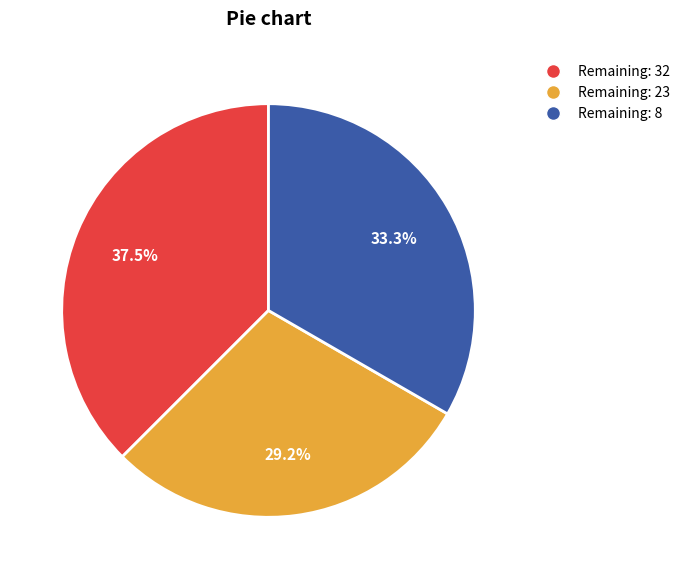

What portion of the pie excludes Remaining: 23?

70.8%